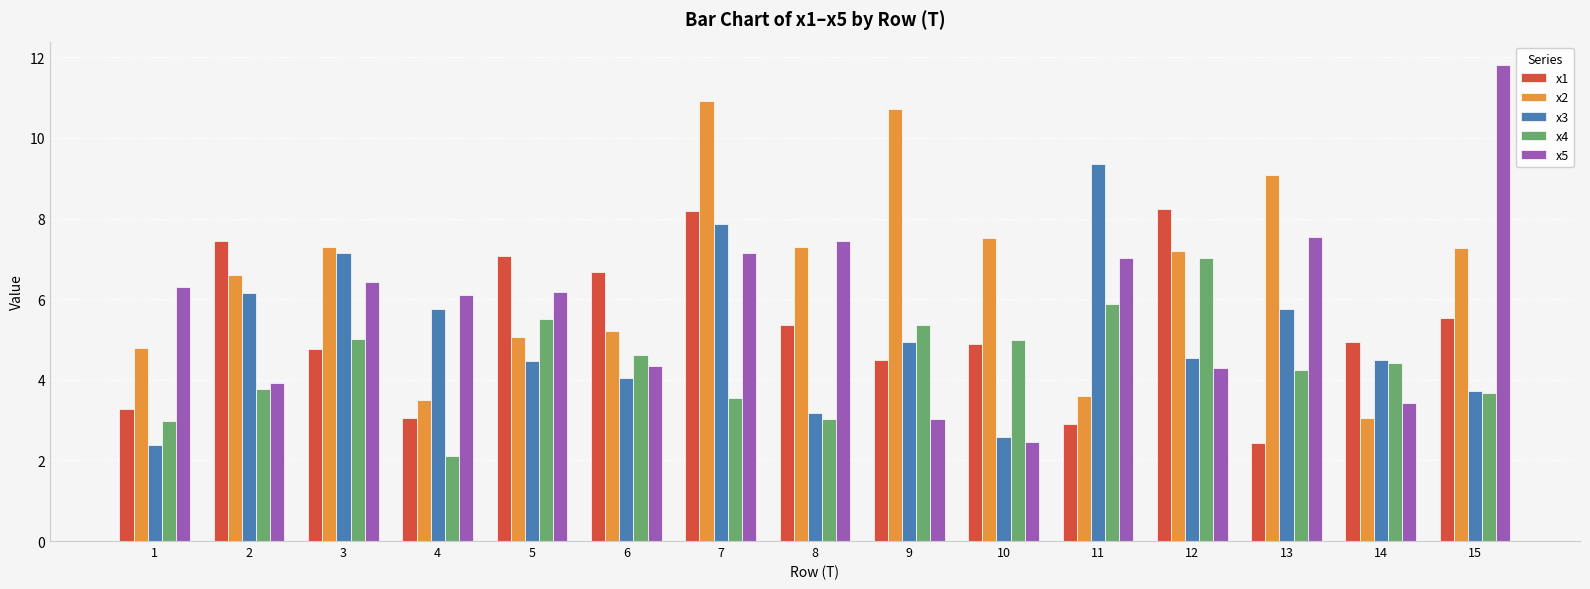

The x3 series shows 5.2 at 15. True or false?

False